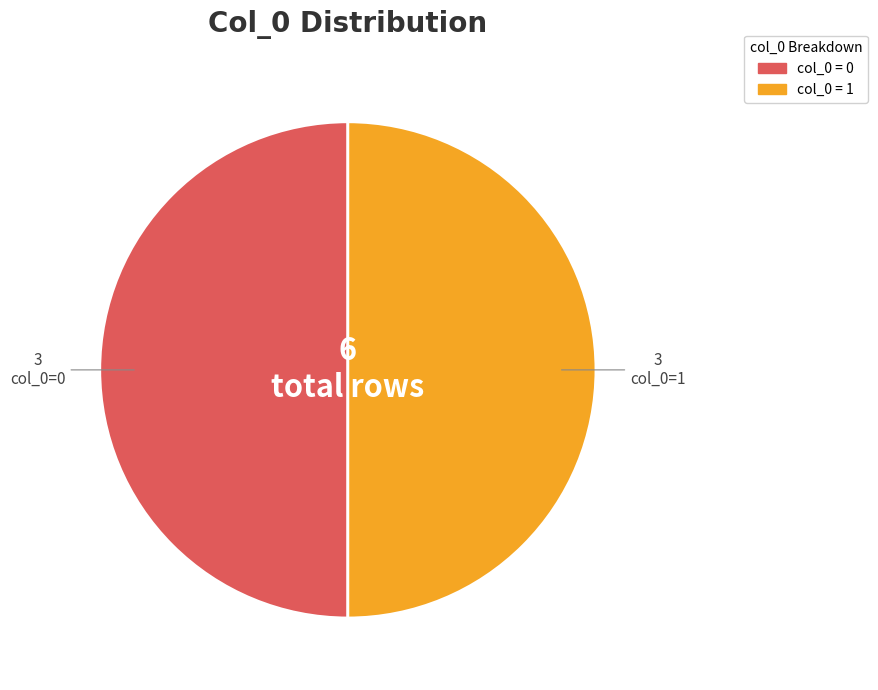

Count the number of slices in the pie.

2